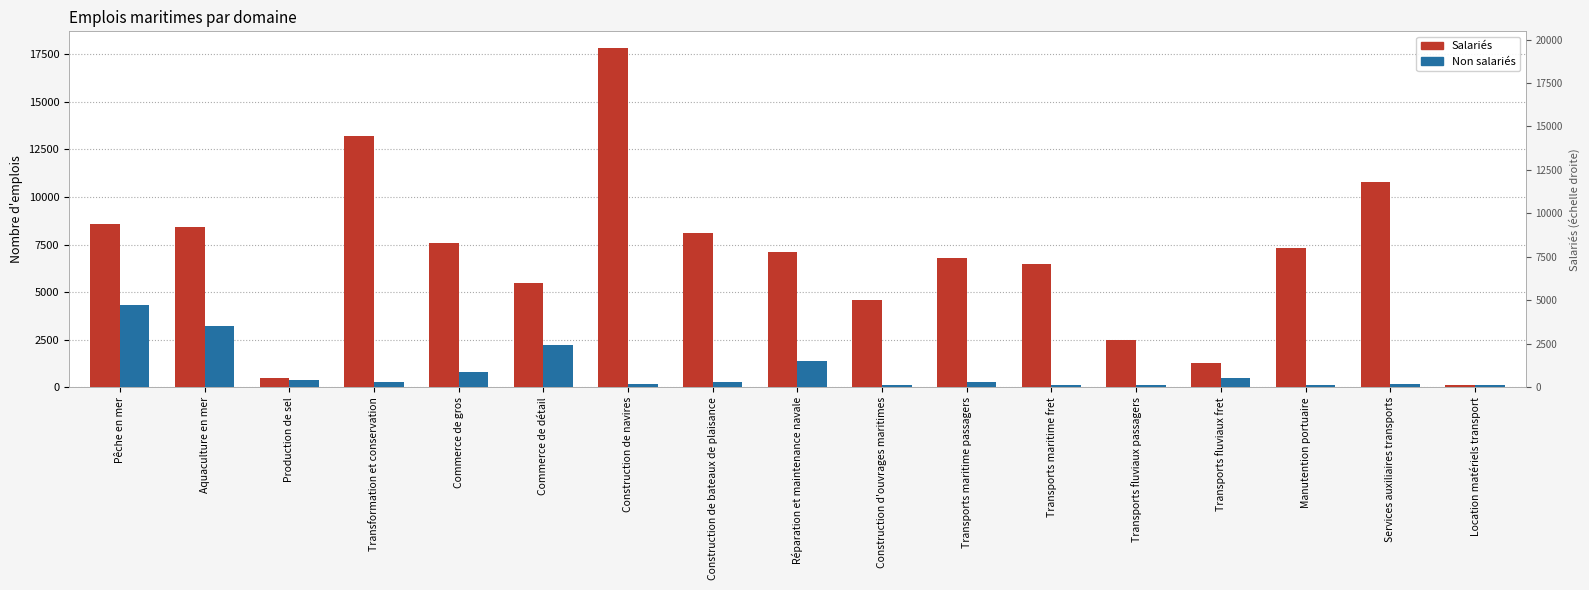

What is the greatest value displayed?

17800